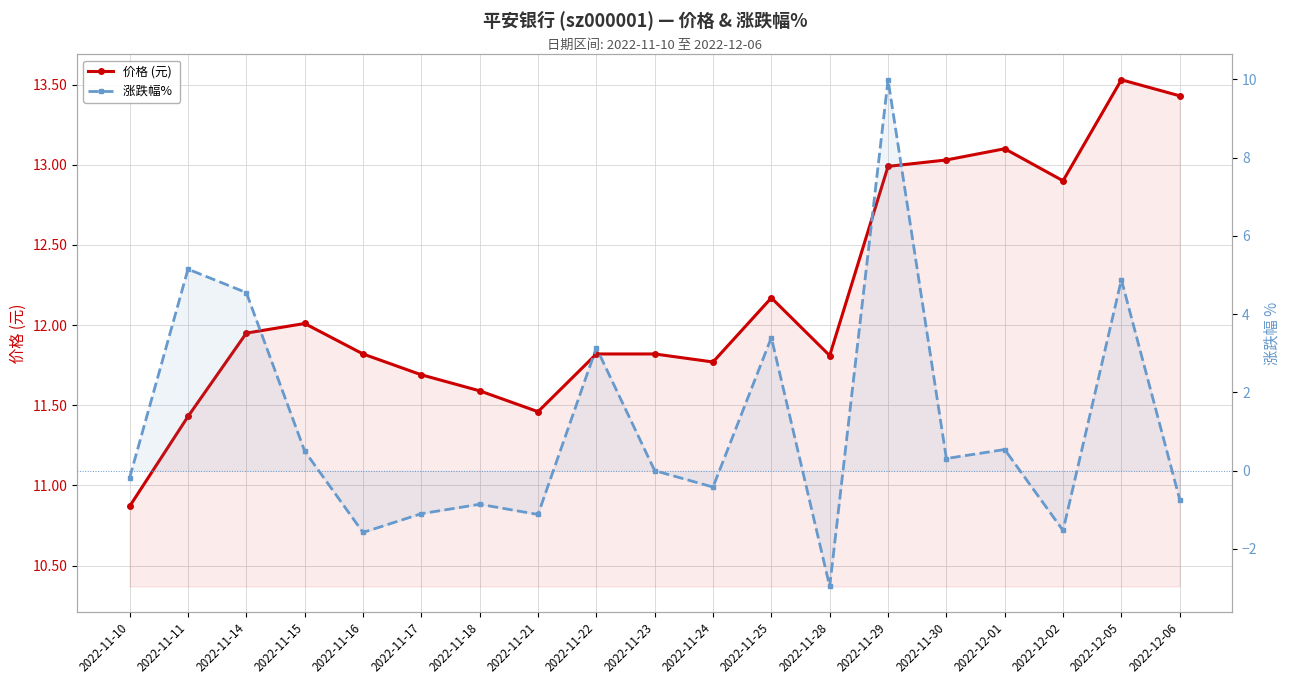

Reading left to right, list all the values displayed in this chart.

价格 (元): 10.9	11.4	11.9	12.0	11.8	11.7	11.6	11.5	11.8	11.8	11.8	12.2	11.8	13.0	13.0	13.1	12.9	13.5	13.4
涨跌幅% : -0.2	5.2	4.5	0.5	-1.6	-1.1	-0.9	-1.1	3.1	0.0	-0.4	3.4	-3.0	10.0	0.3	0.5	-1.5	4.9	-0.7